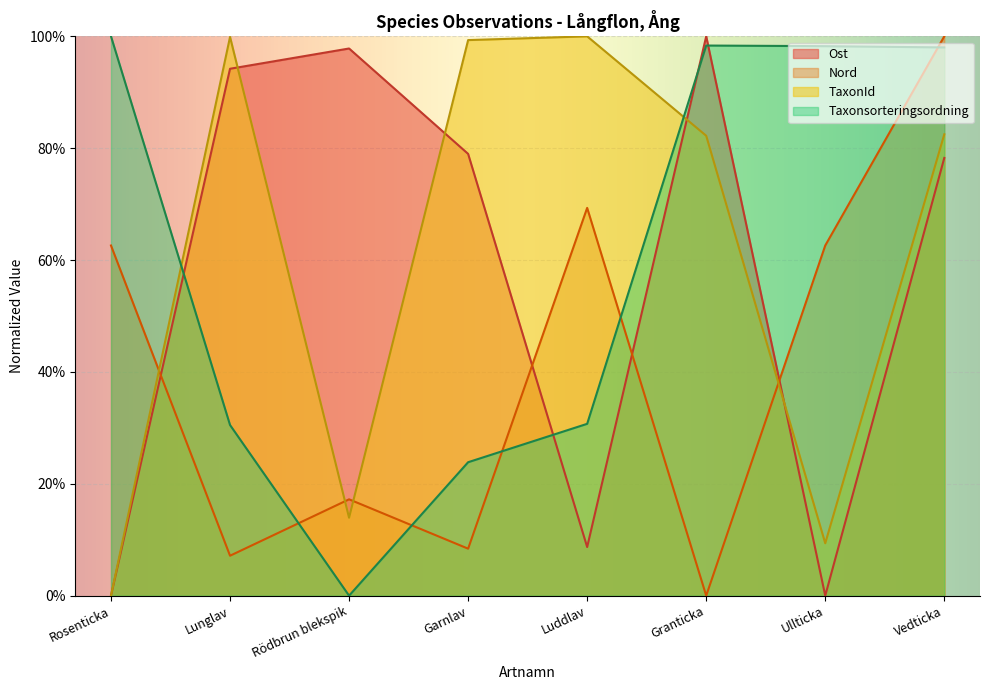

What is the total value across all series at Rödbrun blekspik?

1.3